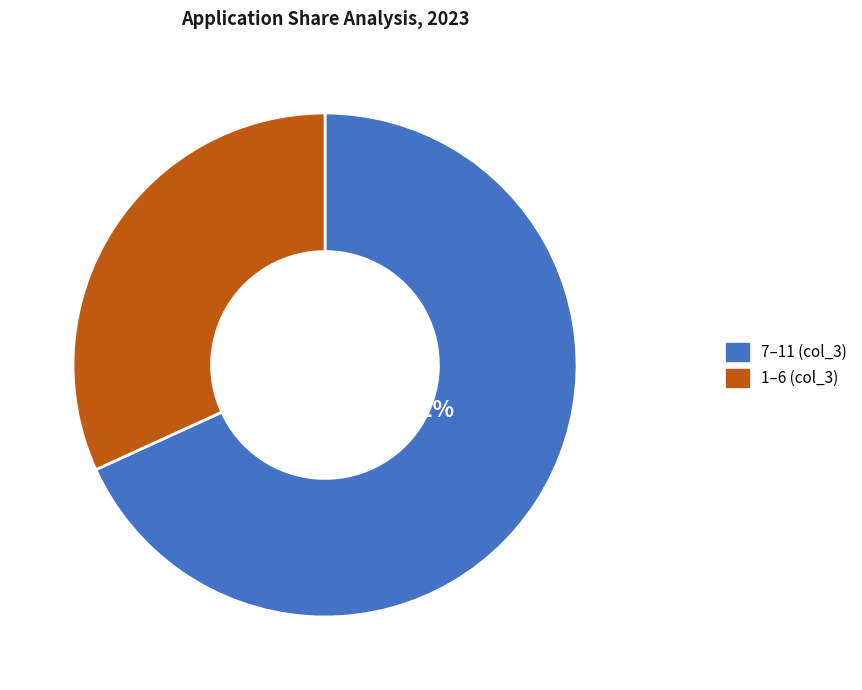

Is there any slice that represents more than half of the pie?

Yes